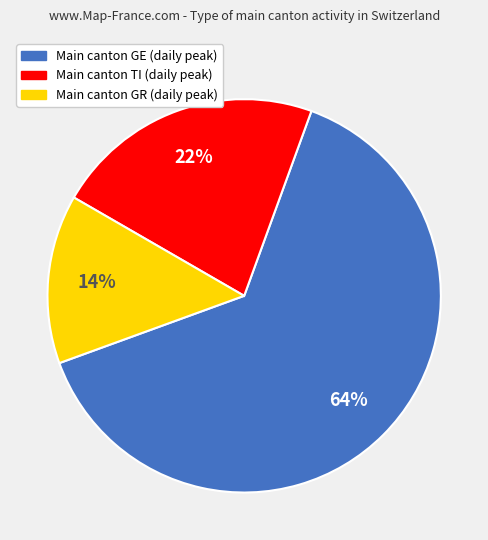

Is there any slice that represents more than half of the pie?

Yes